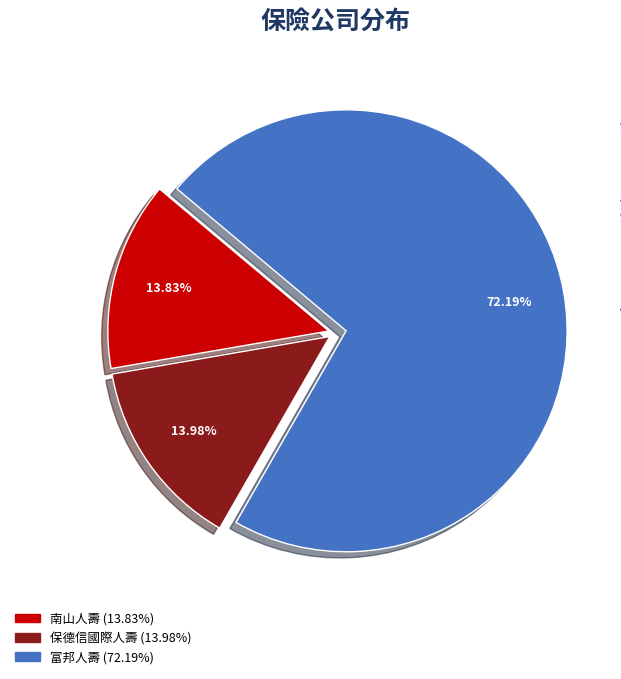

Is there any slice that represents more than half of the pie?

Yes